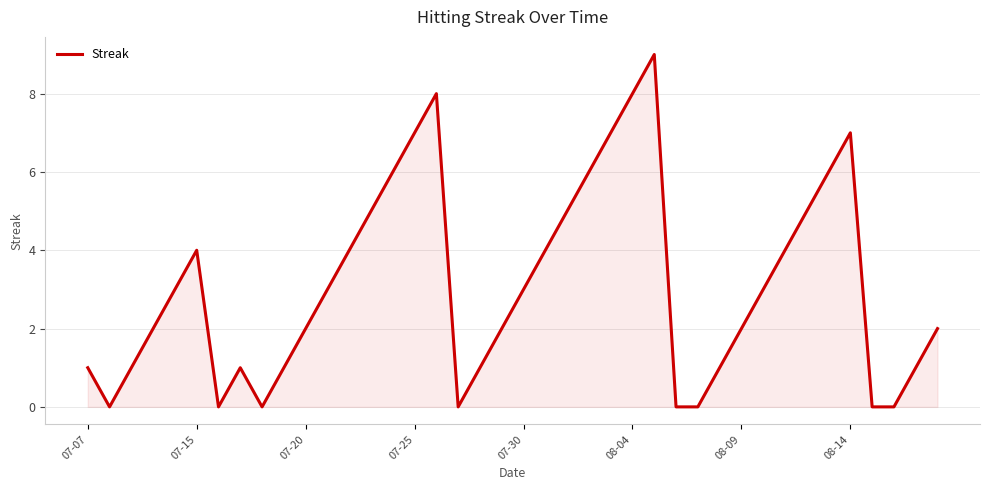

What is the greatest value displayed?

9